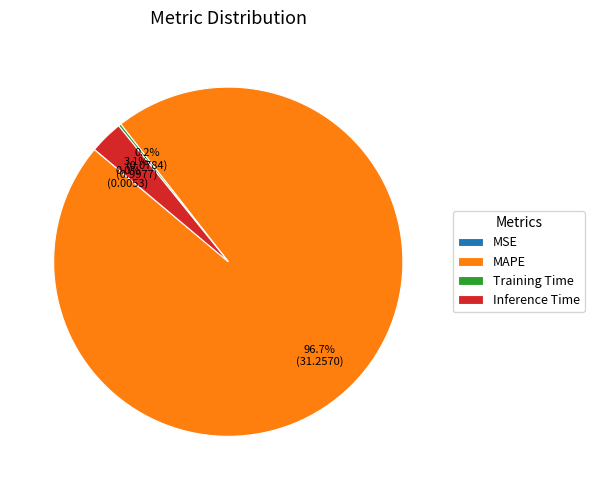

How much of the chart is everything except Inference Time?

96.9%